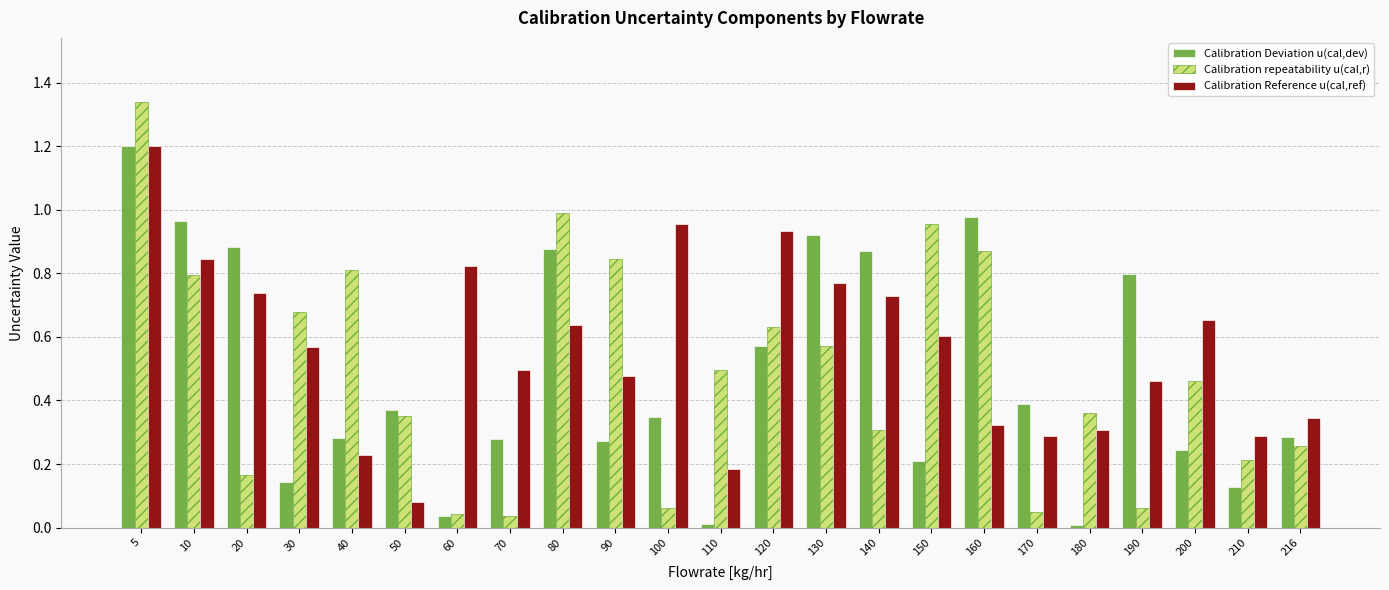

Rank the series at 140 from highest to lowest value.

Calibration Deviation u(cal,dev), Calibration Reference u(cal,ref), Calibration repeatability u(cal,r)